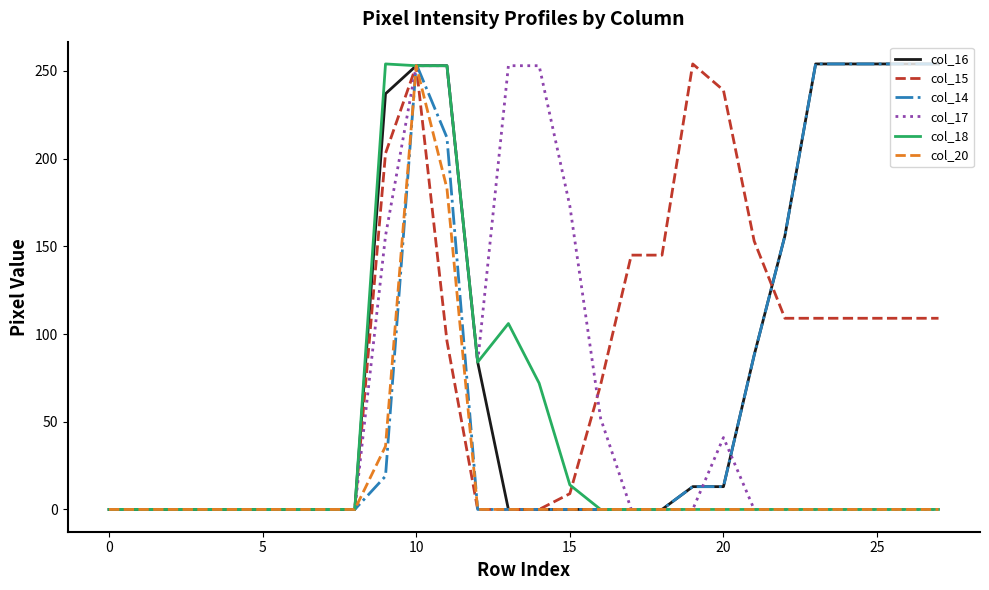

Between which two adjacent categories do col_15 and col_16 first intersect?

21 and 22